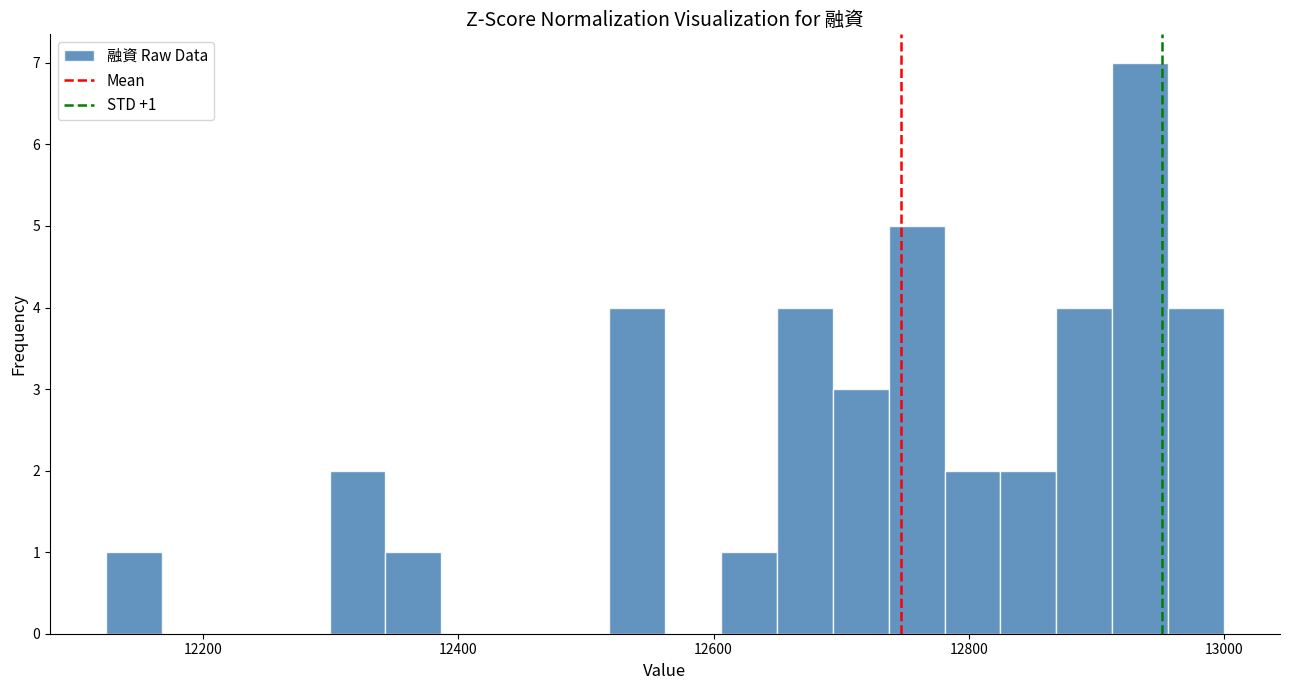

Read against the x-axis, roughly where is the centre of the tallest bar?

12940